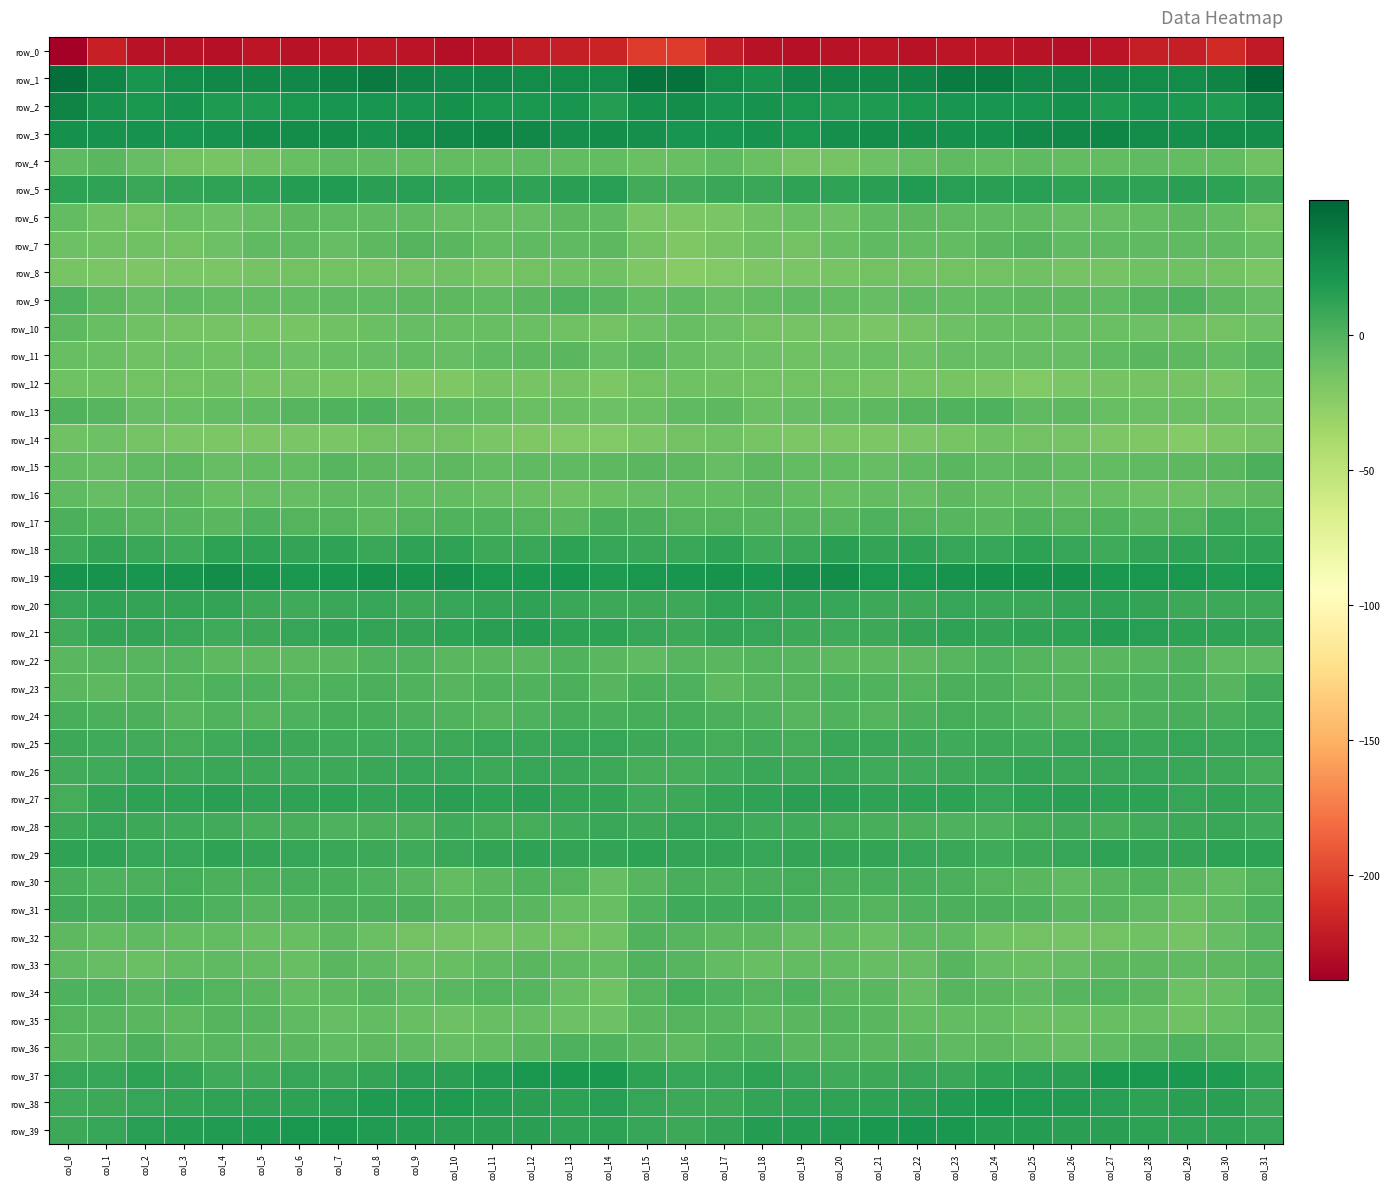

Reading left to right, list all the values displayed in this chart.

row_0: -238.9	-219.6	-227.1	-227.3	-228.5	-224.7	-226.7	-225.2	-224.2	-225.8	-229.1	-227.4	-221.7	-220.5	-217.1	-204.4	-204.9	-221.4	-227.0	-228.0	-227.2	-224.8	-226.8	-224.3	-224.3	-227.4	-228.9	-225.5	-220.5	-219.8	-213.1	-223.1
row_1: 45.2	31.4	22.3	27.6	30.4	29.6	29.8	33.9	38.2	32.7	29.2	29.7	28.0	28.1	27.3	42.1	42.7	28.0	23.6	29.7	29.8	29.8	30.7	36.4	36.8	30.4	29.7	29.4	27.6	27.9	32.4	49.8
row_2: 32.8	23.8	21.4	22.8	18.4	18.2	20.5	21.9	22.0	22.0	24.2	21.0	20.0	22.2	16.0	23.9	27.2	21.8	22.9	21.5	17.6	19.1	21.5	21.8	22.0	22.5	24.2	19.2	21.8	19.9	18.9	29.1
row_3: 24.8	23.4	23.4	21.6	23.4	26.2	26.5	26.1	23.4	27.6	29.3	31.2	29.9	25.5	26.6	25.0	22.6	22.5	23.5	21.2	25.0	26.2	27.0	24.4	24.6	28.7	29.8	31.6	28.3	25.4	27.7	26.4
row_4: -5.8	-4.4	-8.5	-13.6	-15.8	-12.9	-9.3	-6.3	-6.3	-6.9	-7.2	-7.4	-6.0	-6.6	-7.5	-10.9	-9.2	-6.5	-10.8	-14.9	-15.2	-11.3	-8.4	-6.0	-6.9	-6.4	-7.6	-7.0	-5.6	-7.3	-7.7	-12.4
row_5: 13.5	12.5	9.0	10.6	11.9	12.8	16.0	17.3	13.9	15.2	13.2	13.0	11.7	14.1	14.9	5.3	5.1	9.0	8.4	12.1	11.6	13.7	17.2	15.8	14.1	15.2	13.0	12.2	12.4	14.7	13.4	6.9
row_6: -7.6	-12.5	-13.8	-11.1	-12.1	-7.9	-4.7	-5.5	-5.8	-5.9	-8.4	-8.2	-8.7	-5.5	-5.6	-16.8	-18.9	-17.2	-12.7	-10.9	-11.6	-5.8	-4.9	-5.6	-6.0	-6.2	-8.5	-8.8	-7.6	-5.0	-7.7	-13.5
row_7: -11.2	-12.6	-12.8	-14.0	-11.2	-6.1	-6.6	-7.9	-5.2	-1.8	-3.8	-6.7	-6.2	-6.6	-4.7	-14.2	-19.2	-15.8	-13.2	-13.7	-9.0	-5.5	-7.0	-7.7	-3.5	-1.5	-5.5	-6.5	-6.6	-5.6	-6.2	-9.0
row_8: -16.4	-17.6	-18.6	-17.6	-16.9	-14.8	-13.8	-14.1	-13.4	-14.0	-13.3	-16.1	-13.6	-12.9	-13.1	-19.9	-23.0	-20.3	-18.6	-17.1	-16.4	-14.1	-14.0	-13.8	-13.7	-13.2	-14.6	-15.6	-12.8	-12.9	-14.5	-17.8
row_9: 0.1	-5.4	-8.6	-6.2	-6.8	-7.6	-6.8	-6.3	-6.5	-4.9	-4.7	-6.2	-3.9	0.4	-2.4	-7.6	-6.4	-9.1	-7.6	-6.1	-7.0	-7.9	-6.1	-6.9	-5.7	-4.7	-5.1	-6.2	-1.9	0.2	-5.1	-8.0
row_10: -4.9	-8.9	-13.3	-15.5	-14.9	-16.7	-16.3	-12.7	-10.7	-8.7	-9.5	-10.0	-10.8	-12.3	-14.0	-11.3	-9.9	-11.6	-14.2	-15.5	-15.2	-17.3	-14.8	-12.1	-9.8	-9.1	-9.5	-10.3	-11.3	-13.1	-13.9	-11.4
row_11: -9.0	-10.6	-12.6	-11.4	-12.8	-10.4	-11.3	-9.3	-8.7	-7.7	-8.6	-6.4	-4.9	-3.4	-8.2	-5.0	-9.0	-12.2	-11.5	-12.4	-11.7	-10.4	-11.4	-8.5	-8.3	-8.4	-7.9	-5.9	-3.8	-4.9	-7.5	-2.2
row_12: -12.4	-12.3	-13.5	-13.9	-13.2	-15.7	-15.5	-16.0	-16.1	-19.4	-19.2	-15.5	-15.9	-14.5	-18.3	-13.5	-12.4	-12.7	-13.5	-13.7	-14.2	-15.6	-16.0	-15.8	-16.9	-20.5	-17.5	-15.4	-15.5	-15.3	-16.8	-10.8
row_13: -0.7	-2.6	-8.7	-9.8	-6.7	-6.5	-2.9	-0.9	1.2	-4.0	-5.9	-7.4	-11.1	-10.4	-11.3	-10.8	-6.3	-4.5	-10.6	-8.3	-6.7	-5.3	-1.9	-0.0	0.5	-6.4	-5.3	-9.6	-10.7	-10.7	-10.1	-11.2
row_14: -12.8	-12.2	-14.6	-17.6	-18.9	-18.8	-17.4	-16.8	-13.6	-14.1	-14.0	-17.2	-19.0	-21.2	-20.4	-17.5	-13.7	-12.6	-16.2	-18.5	-18.8	-18.4	-16.9	-15.8	-13.2	-14.3	-14.7	-18.3	-19.5	-21.6	-18.0	-15.1
row_15: -6.8	-8.4	-6.1	-5.1	-7.8	-7.3	-7.7	-3.1	-5.3	-5.6	-5.2	-7.2	-6.2	-6.1	-4.7	-4.1	-4.5	-8.1	-4.8	-6.9	-7.3	-8.0	-5.5	-3.4	-6.2	-4.5	-6.7	-6.7	-6.4	-5.3	-3.3	1.5
row_16: -5.8	-8.0	-6.3	-5.5	-9.2	-8.4	-8.5	-5.7	-6.3	-7.3	-7.6	-9.4	-10.9	-12.4	-10.5	-8.4	-7.5	-7.7	-5.1	-7.0	-9.6	-7.7	-7.9	-5.3	-7.1	-6.9	-8.7	-9.5	-12.2	-11.6	-8.5	-4.7
row_17: 2.0	-0.6	-2.9	-2.4	-3.3	0.2	-1.2	-1.4	-4.4	-1.2	-0.8	-0.8	-1.8	-3.6	3.1	2.2	-2.0	-2.0	-2.5	-3.0	-2.2	0.4	-1.5	-2.9	-3.7	-0.2	-1.1	-0.7	-3.0	-1.8	6.4	4.5
row_18: 6.3	10.9	8.5	6.7	13.5	11.8	10.7	11.5	8.6	12.1	11.7	7.4	9.1	13.1	10.0	8.4	8.4	11.5	6.5	9.0	14.0	11.0	11.5	10.0	9.4	13.1	10.0	6.7	11.2	12.3	10.7	11.8
row_19: 23.5	22.8	22.7	23.5	27.2	22.9	19.9	22.2	24.9	23.4	25.1	21.1	20.0	21.8	18.8	21.2	22.6	23.2	22.1	25.1	26.4	21.4	20.5	23.4	24.4	24.1	24.3	19.7	20.9	21.0	19.1	21.6
row_20: 9.9	11.7	11.0	10.9	10.8	7.8	6.8	8.8	9.2	7.6	10.0	11.2	12.0	8.4	7.6	7.8	7.8	11.6	10.6	11.0	10.0	7.2	7.5	9.3	8.7	8.4	10.6	11.6	11.2	7.5	7.8	7.5
row_21: 5.3	11.0	10.7	8.6	6.6	7.4	9.5	11.5	11.4	11.2	12.9	14.7	16.6	13.3	13.1	9.5	7.6	11.2	10.2	7.2	6.8	8.0	10.7	11.6	11.3	11.8	13.1	16.3	15.2	13.0	12.5	11.2
row_22: -4.1	-2.9	-3.0	-1.5	-4.8	-4.8	-5.3	-4.4	-0.6	0.1	-3.9	-4.3	-3.6	-0.9	-3.5	-6.5	-2.5	-3.9	-1.7	-2.9	-5.0	-4.8	-5.3	-3.1	1.0	-2.1	-4.2	-4.0	-3.2	-0.6	-5.5	-6.3
row_23: -4.1	-5.2	-3.1	-1.8	0.4	0.5	-1.4	0.6	2.1	-0.2	-2.2	-0.7	-0.1	1.3	-2.7	1.9	0.9	-4.9	-2.5	-1.2	1.0	-0.6	-1.2	1.9	1.6	-1.9	-1.5	-0.5	0.4	0.3	-2.5	5.6
row_24: 2.5	1.8	1.9	-2.2	-0.1	-1.4	0.5	3.6	4.4	1.9	-0.4	-1.4	0.7	3.6	2.7	4.3	3.8	1.4	0.5	-2.2	0.0	-1.4	1.5	4.6	3.4	0.9	-1.2	-1.0	2.2	3.2	2.9	5.9
row_25: 7.6	6.2	5.4	3.7	6.6	8.9	7.7	6.8	6.8	6.8	7.4	10.1	8.9	9.7	9.2	7.3	6.4	4.4	4.9	3.8	8.3	8.7	6.9	6.6	7.0	6.7	8.3	9.9	8.9	9.7	8.8	9.8
row_26: 5.1	6.3	9.9	7.1	9.1	7.0	6.3	7.6	8.2	10.2	9.9	7.8	9.4	8.7	7.9	4.2	4.6	6.4	9.0	7.5	9.0	6.2	6.5	7.9	8.8	10.8	8.7	8.1	9.2	8.3	7.0	4.5
row_27: 3.8	10.4	12.6	12.8	14.4	12.5	12.4	13.2	10.8	11.8	14.6	13.4	13.9	10.4	10.3	6.8	7.5	11.1	11.9	13.9	13.8	11.9	12.9	12.9	10.0	13.6	14.0	13.5	13.0	9.5	10.4	8.3
row_28: 7.8	9.5	7.7	6.2	4.7	3.0	3.2	0.7	1.5	2.2	5.9	3.6	4.2	6.6	8.3	7.2	9.6	8.6	6.7	5.9	3.6	3.4	2.0	1.3	1.3	3.9	5.8	2.8	4.9	7.8	8.3	6.5
row_29: 12.4	12.3	9.7	9.7	11.8	11.4	10.1	9.1	7.2	6.9	8.1	11.3	12.4	10.6	10.8	13.1	10.8	11.3	9.2	10.7	11.4	11.1	9.5	8.8	6.6	7.4	9.2	12.5	11.3	10.6	12.9	13.0
row_30: 2.4	1.1	1.9	3.5	2.3	1.9	2.8	2.7	0.2	-2.7	-6.8	-3.4	-1.0	-1.8	-8.8	-2.7	2.6	1.5	2.8	3.6	1.6	2.8	2.9	2.2	-1.0	-4.3	-6.1	-2.2	-0.6	-4.4	-7.4	-1.9
row_31: 4.9	4.5	5.9	4.5	0.9	-2.4	-0.5	2.3	2.1	1.8	-3.4	-2.9	-4.1	-9.2	-9.9	0.9	6.5	6.1	6.1	3.3	-0.8	-2.1	1.2	2.0	2.2	0.3	-3.8	-2.4	-6.0	-10.3	-6.4	0.9
row_32: -4.7	-6.8	-5.7	-7.2	-7.1	-9.7	-9.2	-4.7	-10.3	-13.8	-15.1	-15.4	-12.3	-14.2	-12.9	-0.8	-3.2	-5.0	-5.2	-8.1	-7.3	-10.7	-6.6	-6.2	-12.3	-14.2	-15.6	-14.2	-12.6	-14.6	-8.2	-2.1
row_33: -6.6	-7.8	-10.3	-7.2	-6.6	-7.5	-9.6	-4.2	-5.6	-10.7	-9.0	-6.1	-4.2	-5.6	-6.9	-0.9	-3.0	-7.2	-9.0	-6.8	-6.9	-8.5	-8.4	-2.9	-8.2	-10.6	-8.0	-4.8	-4.8	-6.0	-4.5	-1.0
row_34: 0.6	0.7	-2.3	0.3	-1.8	-3.8	-7.2	-5.3	-2.7	-5.7	-3.9	-2.0	-2.2	-9.0	-13.1	-2.1	3.8	0.4	-1.3	0.5	-3.3	-4.3	-8.2	-3.0	-3.8	-5.8	-2.7	-1.8	-3.9	-12.0	-9.5	-1.8
row_35: -1.6	-2.9	-4.0	-5.1	-1.9	-2.6	-6.5	-7.8	-6.6	-9.4	-11.2	-9.8	-8.7	-11.5	-11.7	-4.2	-1.5	-2.8	-4.6	-3.8	-1.9	-4.1	-7.5	-7.1	-7.2	-10.7	-10.6	-9.1	-9.5	-12.3	-9.4	-4.6
row_36: -3.6	-2.4	1.6	-3.8	-2.7	-3.7	-3.9	-6.0	-4.8	-6.1	-8.2	-7.0	-3.9	0.4	-0.5	-3.9	-4.9	-0.9	0.2	-4.1	-2.5	-4.3	-4.3	-5.8	-4.9	-7.3	-8.0	-6.0	-2.5	1.1	-2.1	-5.7
row_37: 9.6	9.8	12.9	11.2	6.9	6.3	9.3	8.5	11.1	15.0	13.9	17.8	21.1	19.9	20.1	13.5	9.3	10.1	13.3	9.5	6.3	7.2	9.2	9.1	12.6	14.9	14.3	20.0	20.5	19.9	18.3	12.8
row_38: 6.4	7.3	9.7	11.3	11.6	12.2	13.5	15.6	19.2	19.1	18.2	16.7	14.0	13.1	15.6	10.2	7.1	7.6	10.3	11.7	11.8	12.7	13.8	17.1	19.7	18.6	18.0	15.6	13.3	13.8	14.3	8.6
row_39: 7.1	9.5	15.2	16.7	17.3	19.2	21.2	21.4	17.3	16.5	14.8	14.4	13.9	12.2	12.9	10.1	7.2	11.0	16.2	17.0	17.7	19.8	21.8	19.7	16.7	16.2	14.3	14.7	13.2	11.9	12.2	9.9